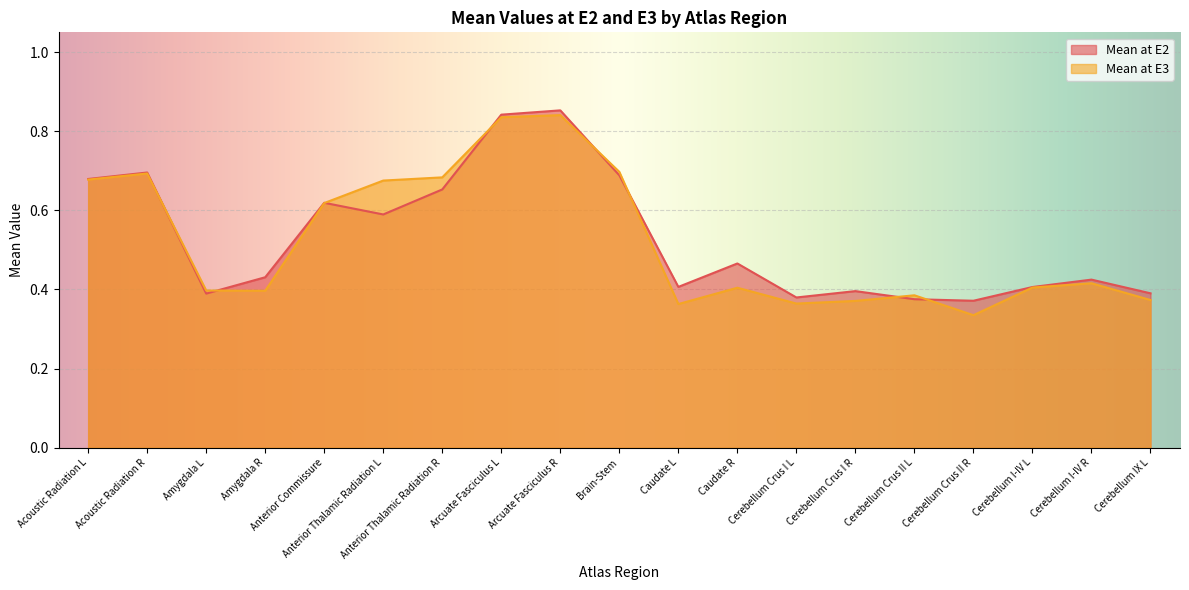

What are all the series names shown in the legend?

Mean at E2, Mean at E3